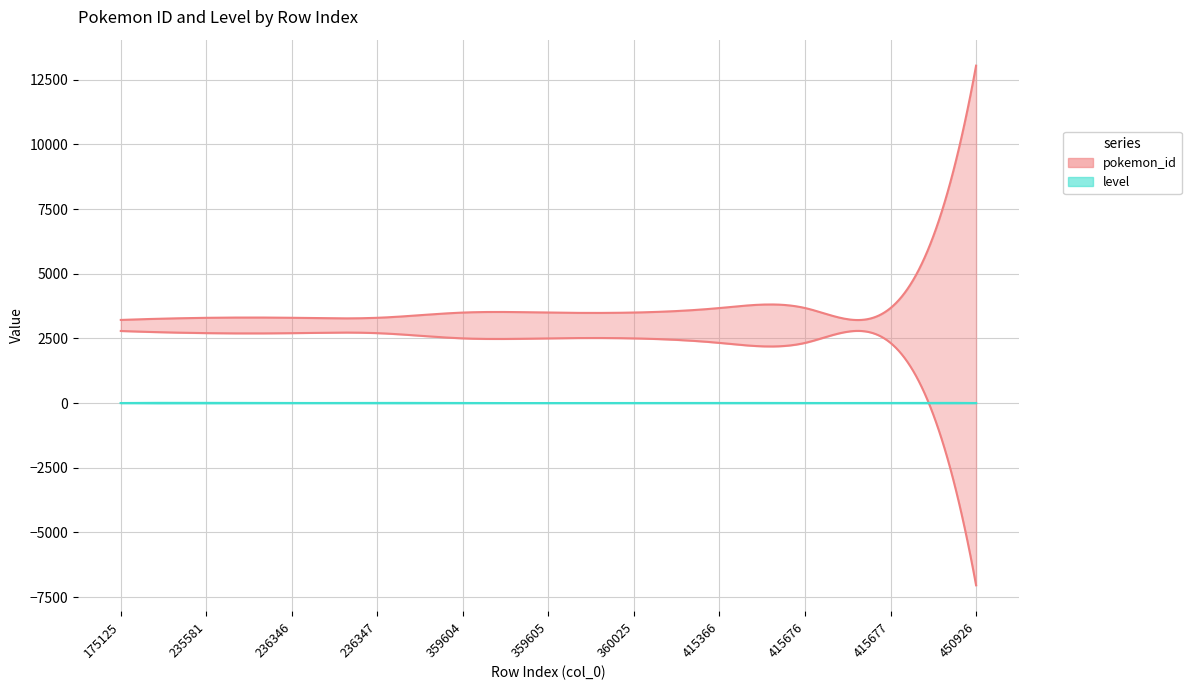

What is the greatest value displayed?

10047